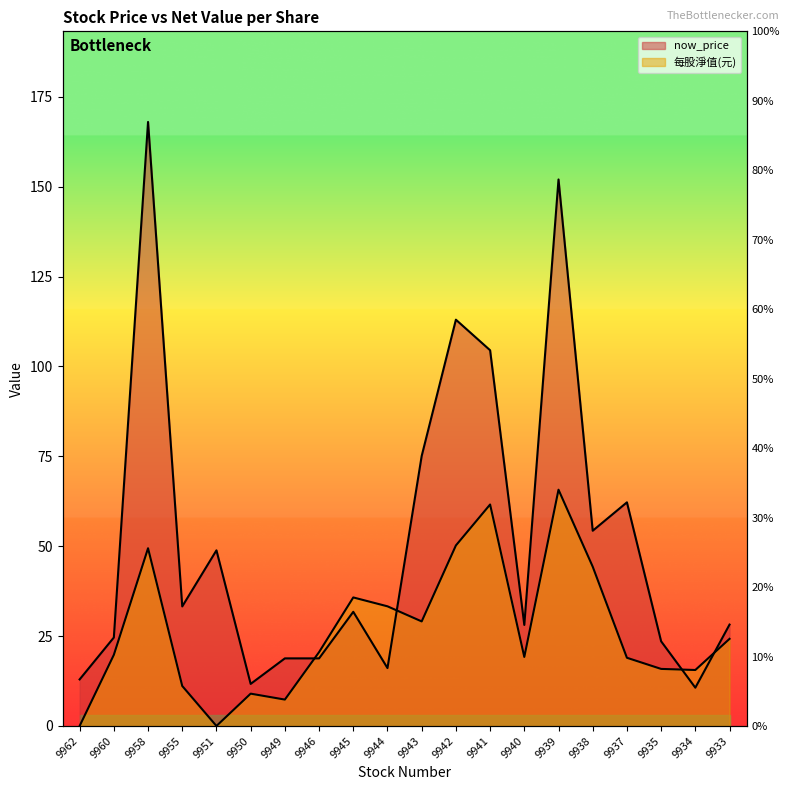

Is the value of now_price at 9946 greater than the value of 每股淨值(元) at 9955?

Yes